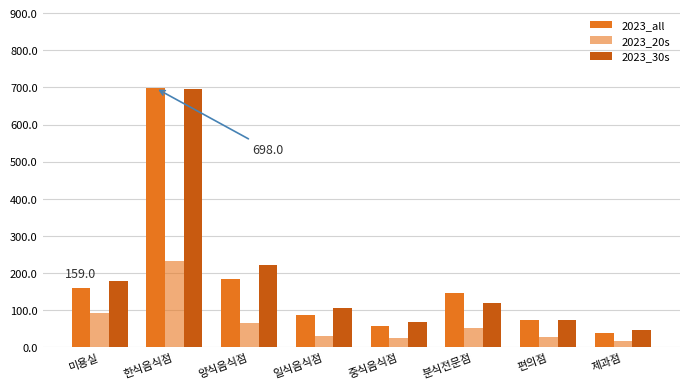

Reading left to right, extract all data points from this chart.

2023_all: 159	698	183	87	58	146	73	38
2023_20s: 91	233	66	29	24	52	27	17
2023_30s: 179	697	222	107	67	120	73	47